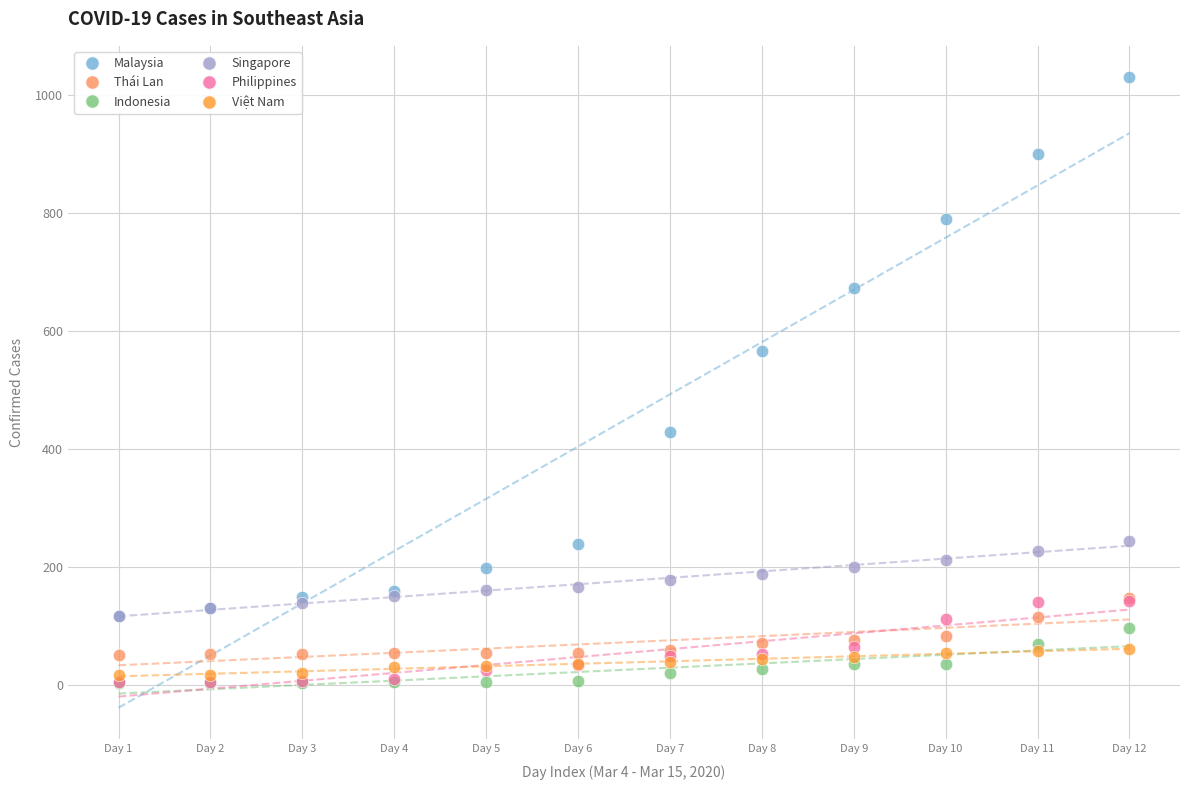

Across all series, what Y value is closest to 516?

566